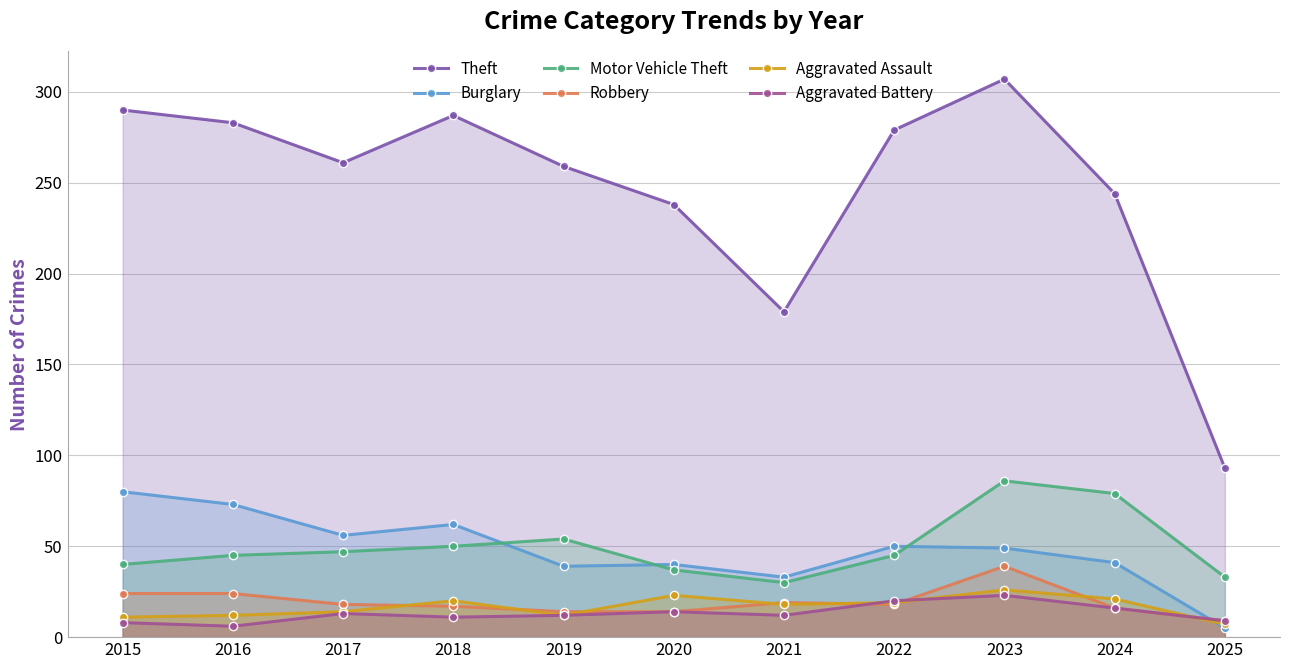

What is the greatest value displayed?

307